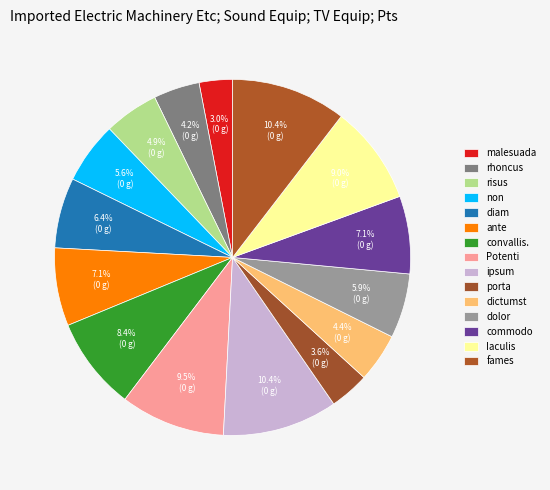

Which slice is the largest?

ipsum